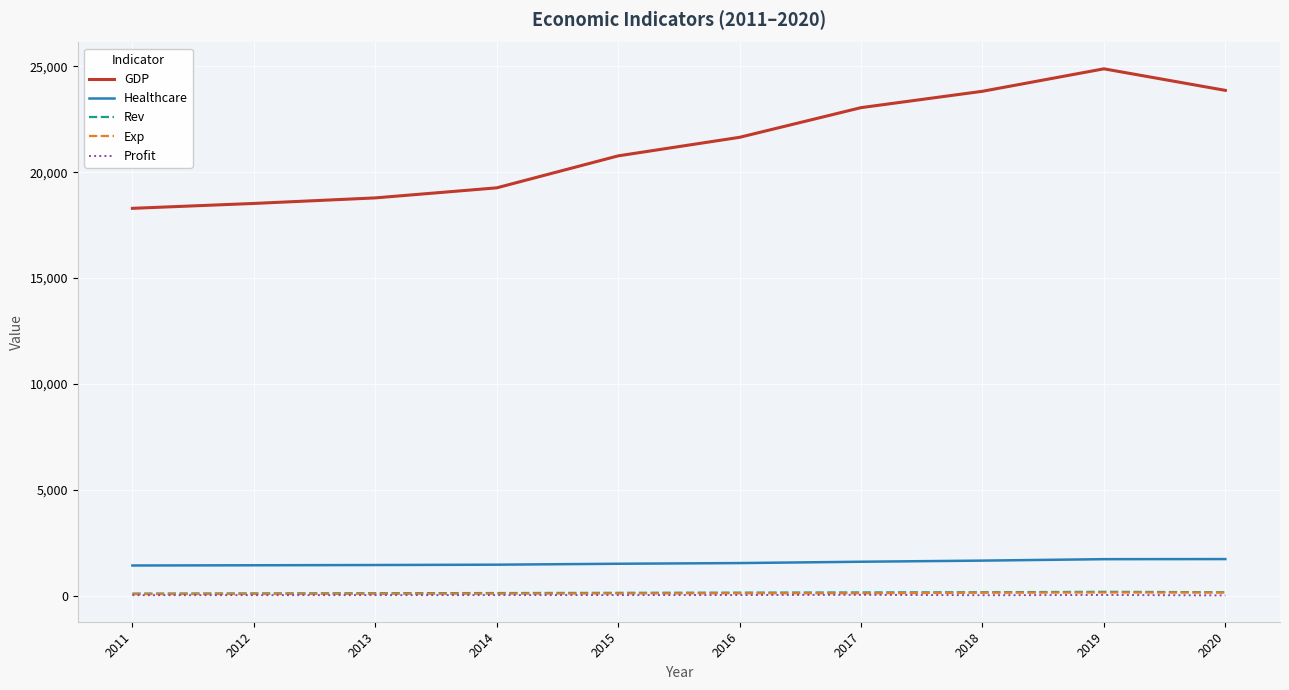

What are all the series names shown in the legend?

GDP, Healthcare, Rev, Exp, Profit